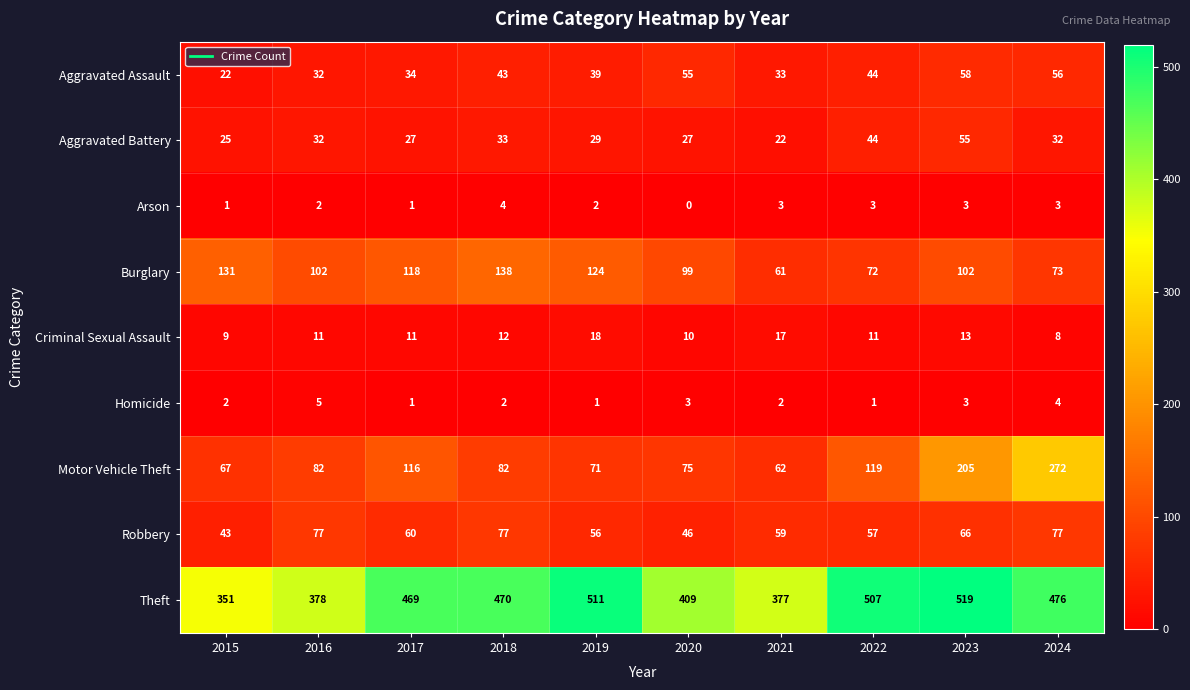

Read the Criminal Sexual Assault value at 2019.

18